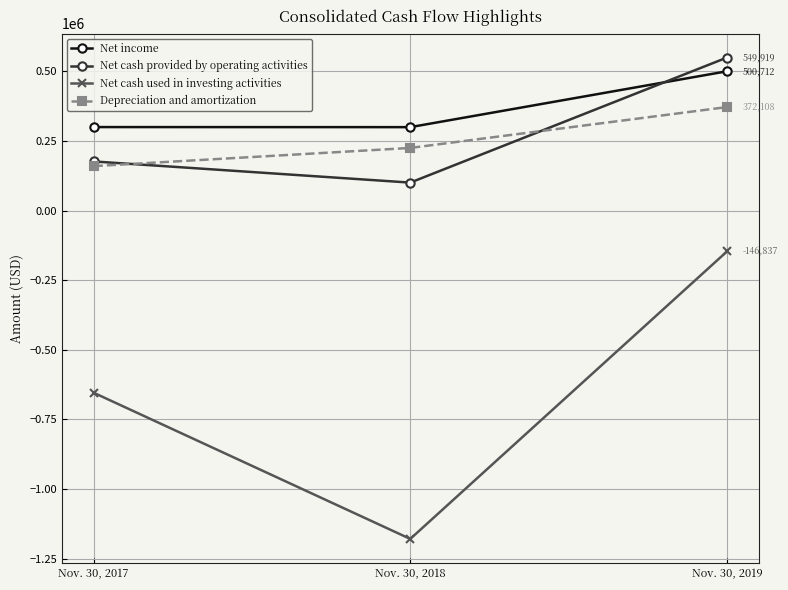

Is it true that Depreciation and amortization equals 143895 at Nov. 30, 2019?

False